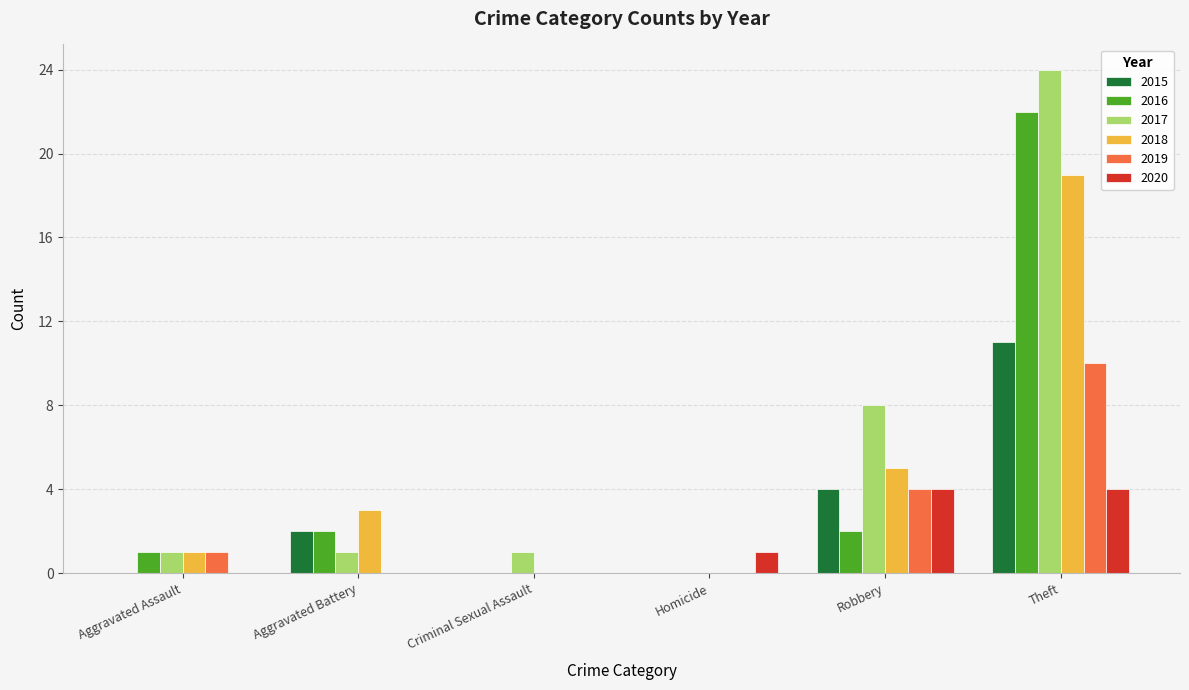

True or false: 2017 has a value of 0 at Homicide.

True